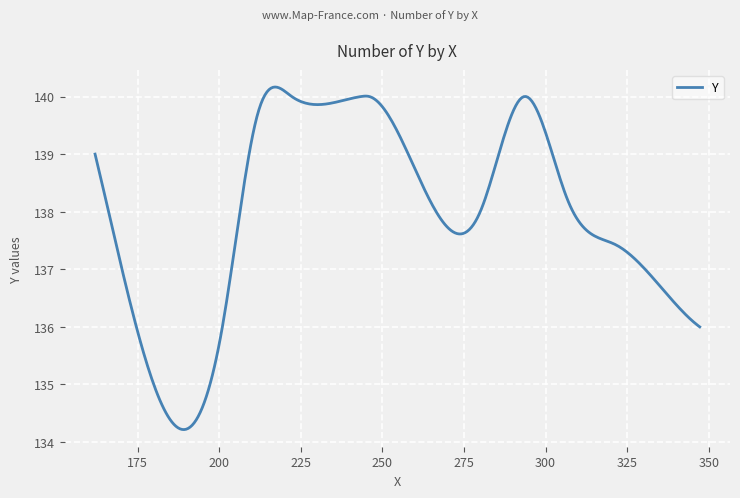

What is the minimum value shown in the chart?

134.2